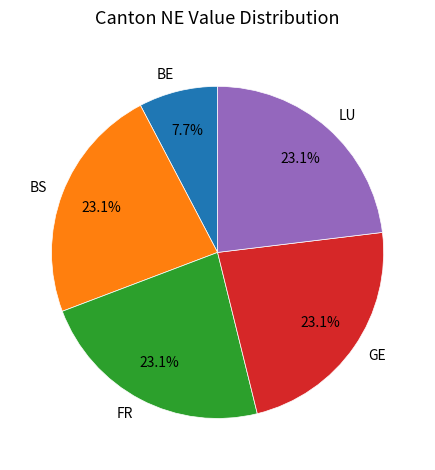

How many segments does this pie chart have?

5